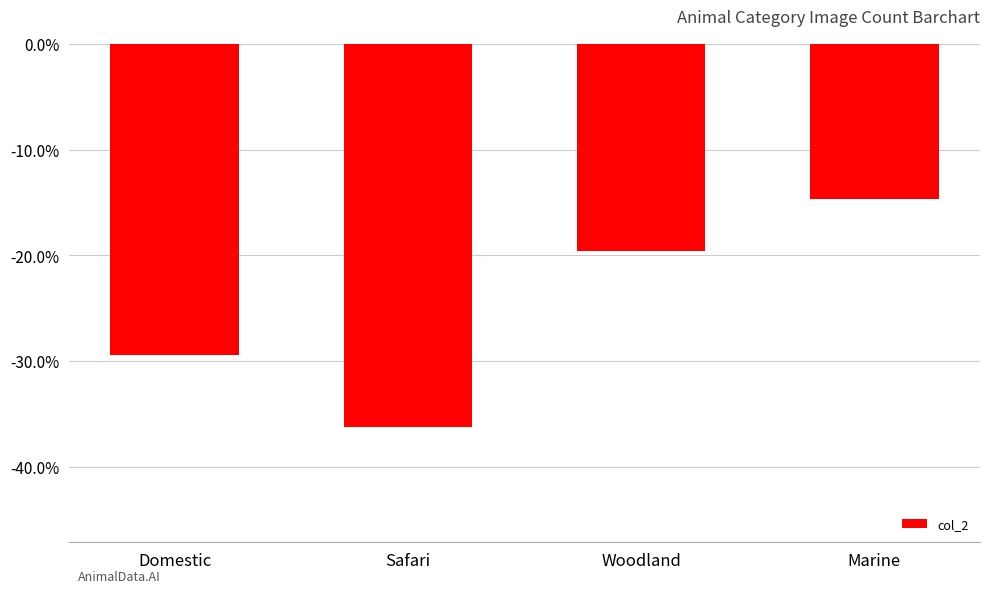

Reading left to right, what are all the values shown in this chart?

Domestic=-0.3	Safari=-0.4	Woodland=-0.2	Marine=-0.1